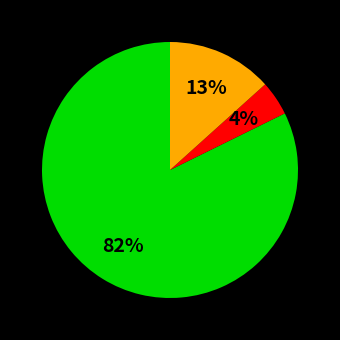

How many slices are in this pie chart?

3